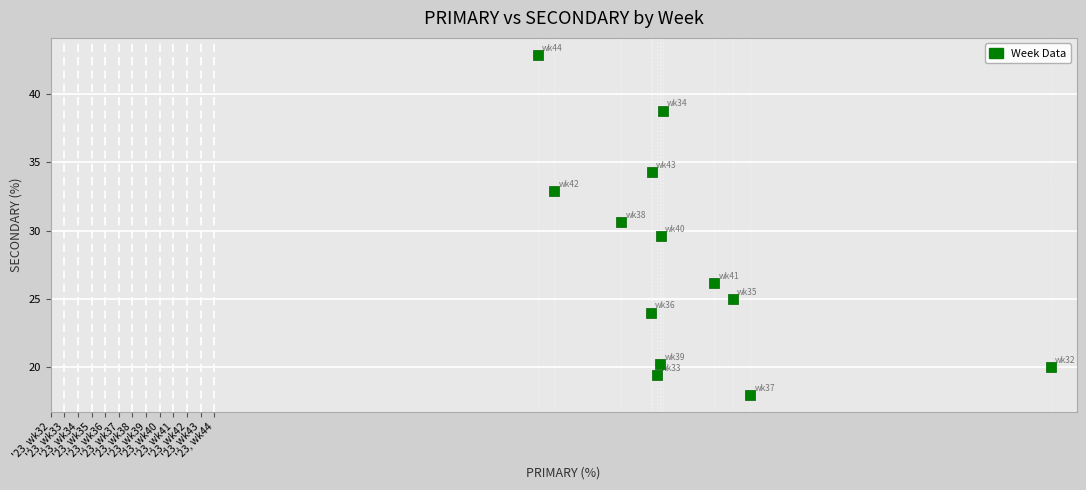

What is the range of Y values (max minus min)?

24.9